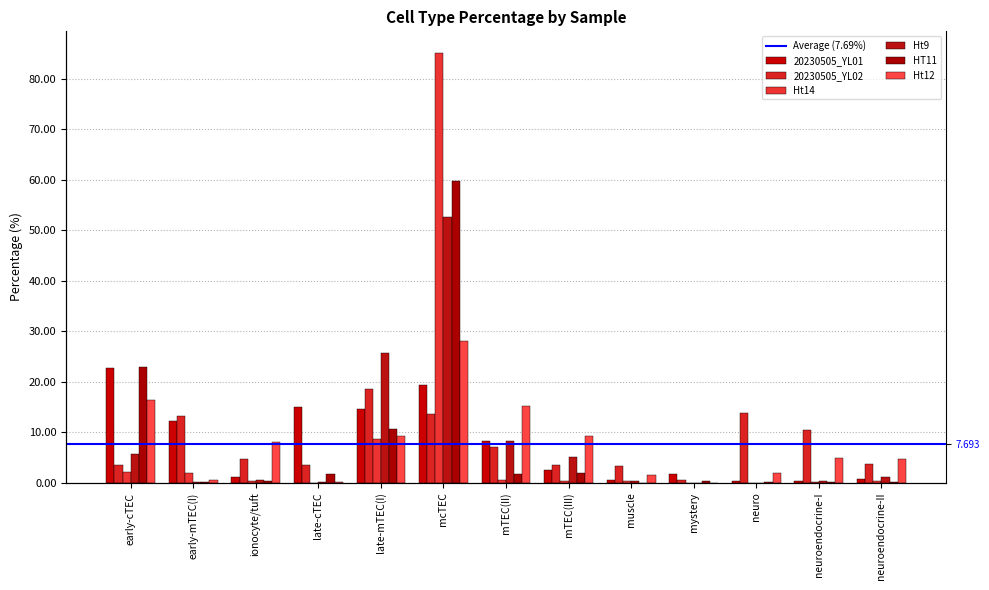

What position from the left is mTEC(II)?

7